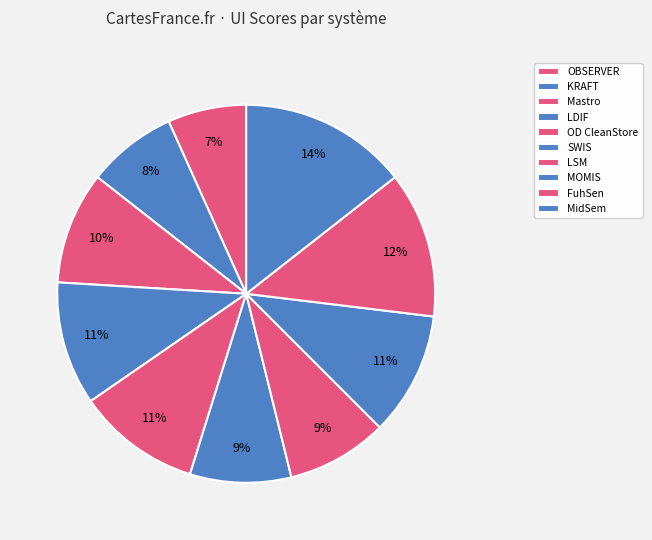

To the nearest percent, what percentage of the pie is LSM?

9%